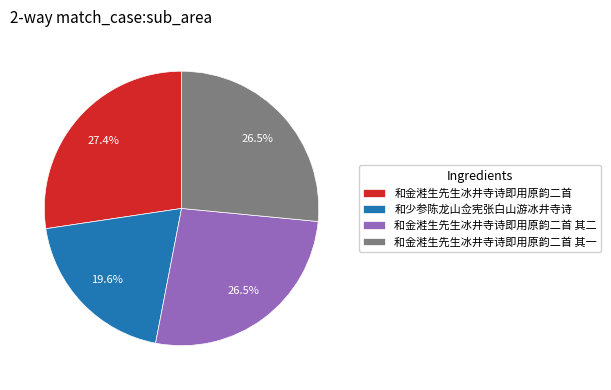

What is the ratio of the value at 和金溎生先生冰井寺诗即用原韵二首 to the value at 和金溎生先生冰井寺诗即用原韵二首 其一?

1.0